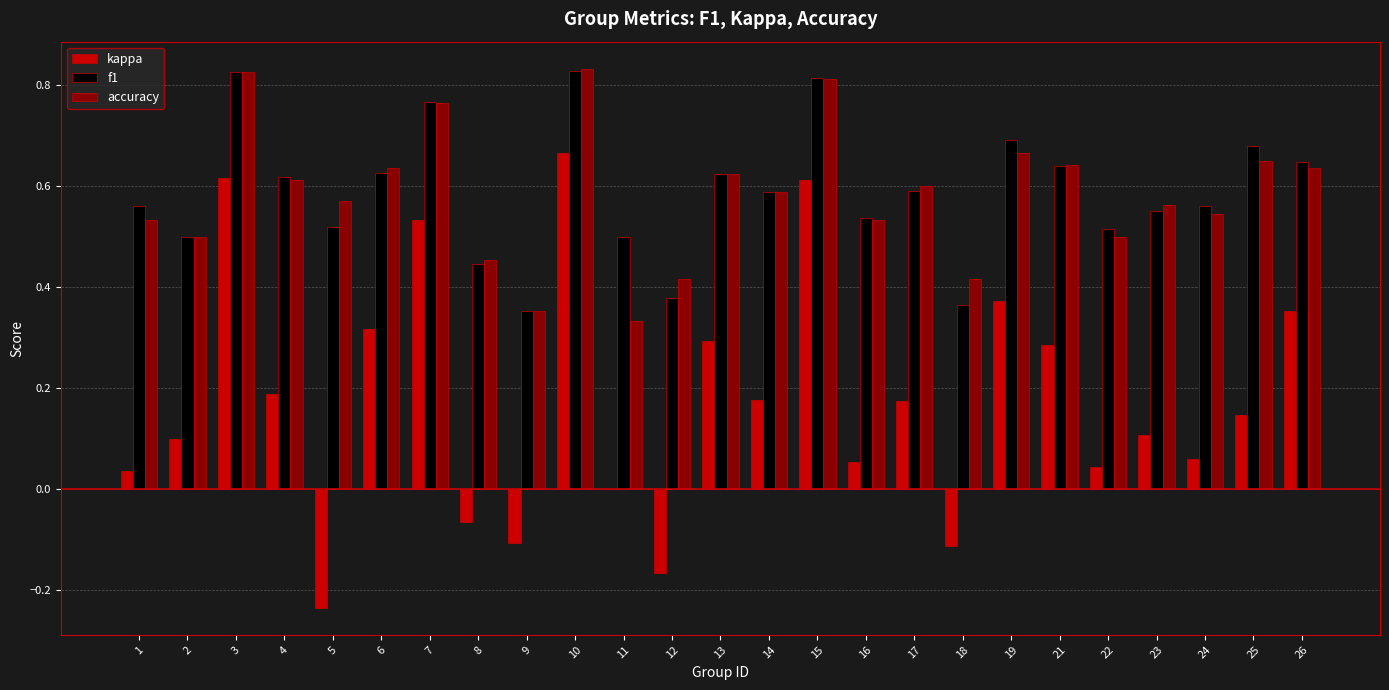

The value of f1 at 26 is 0.6. True or false?

True